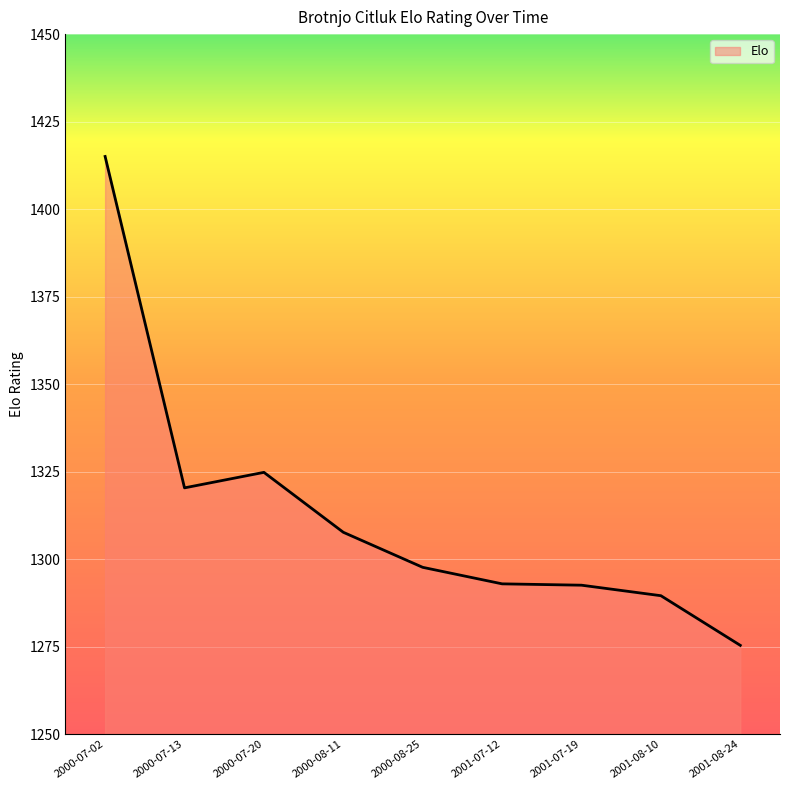

What is the sum of the values at 2000-07-13 and 2001-07-19?

2612.9